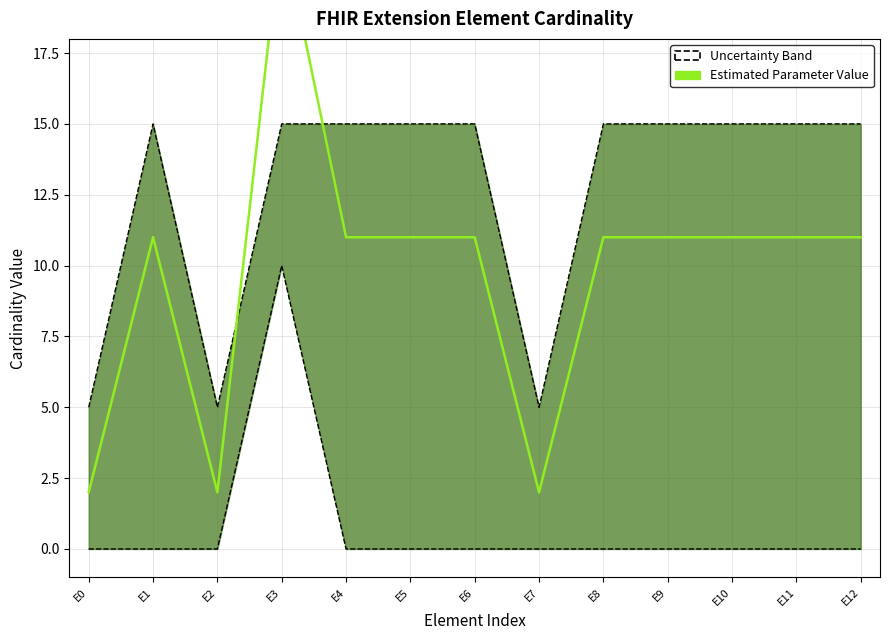

Rank the categories by value from highest to lowest.

E3, E1, E4, E5, E6, E8, E9, E10, E11, E12, E0, E2, E7